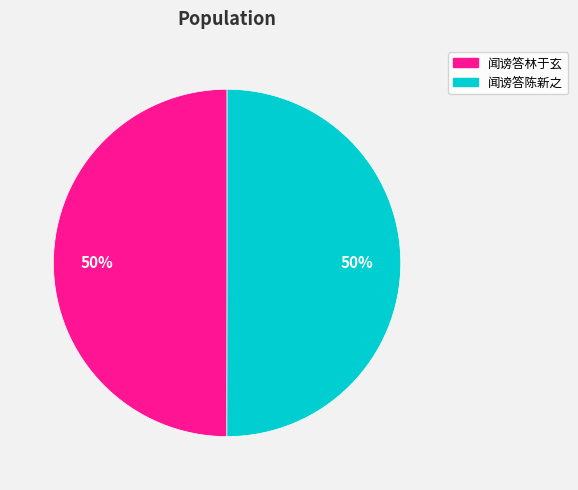

Is the sum of 闻谤答林于玄 and 闻谤答陈新之 greater than half?

Yes